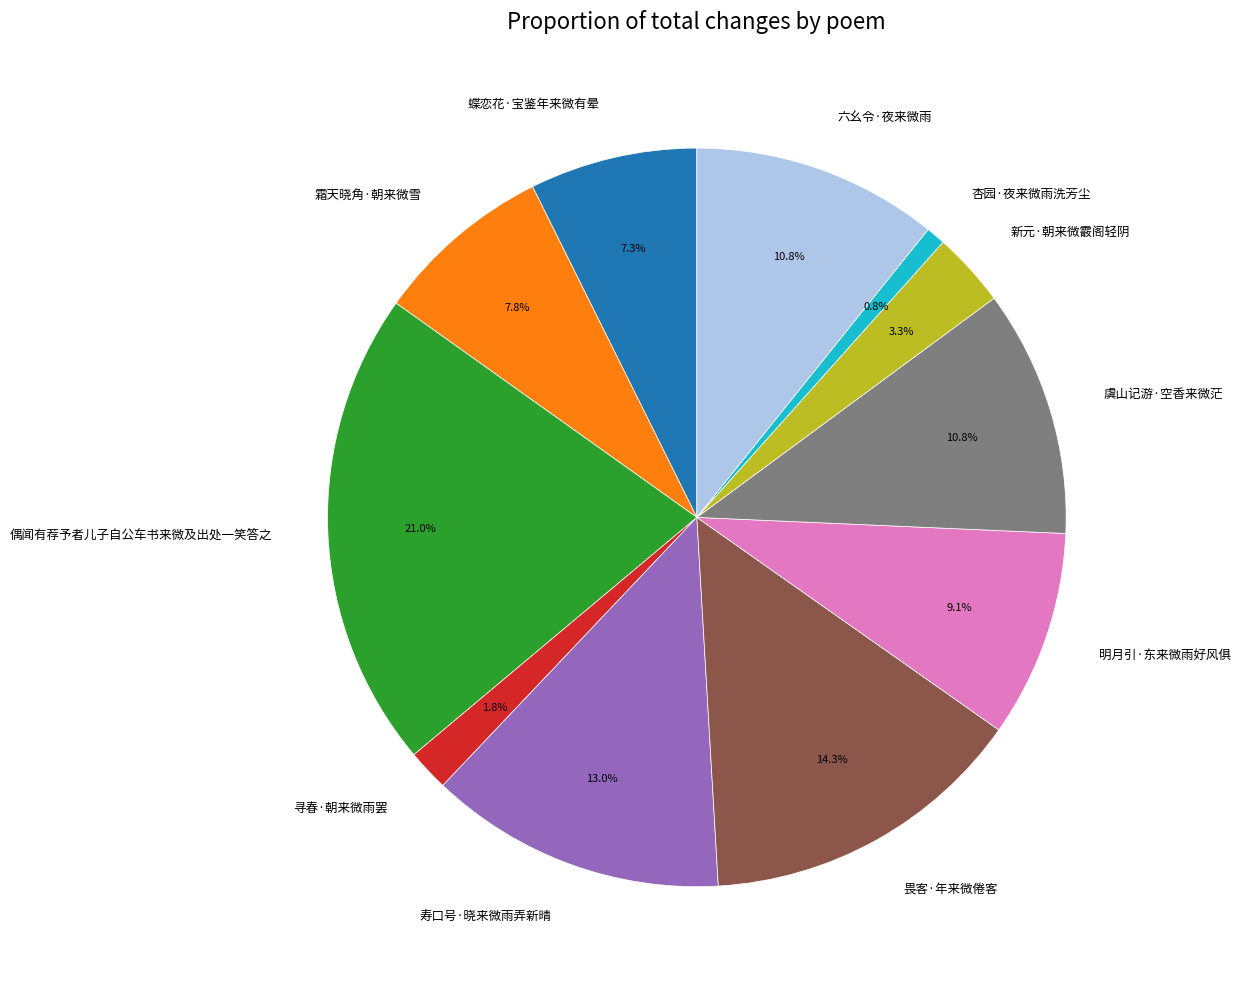

To the nearest percent, what is the difference between the largest and smallest slice percentages?

20%